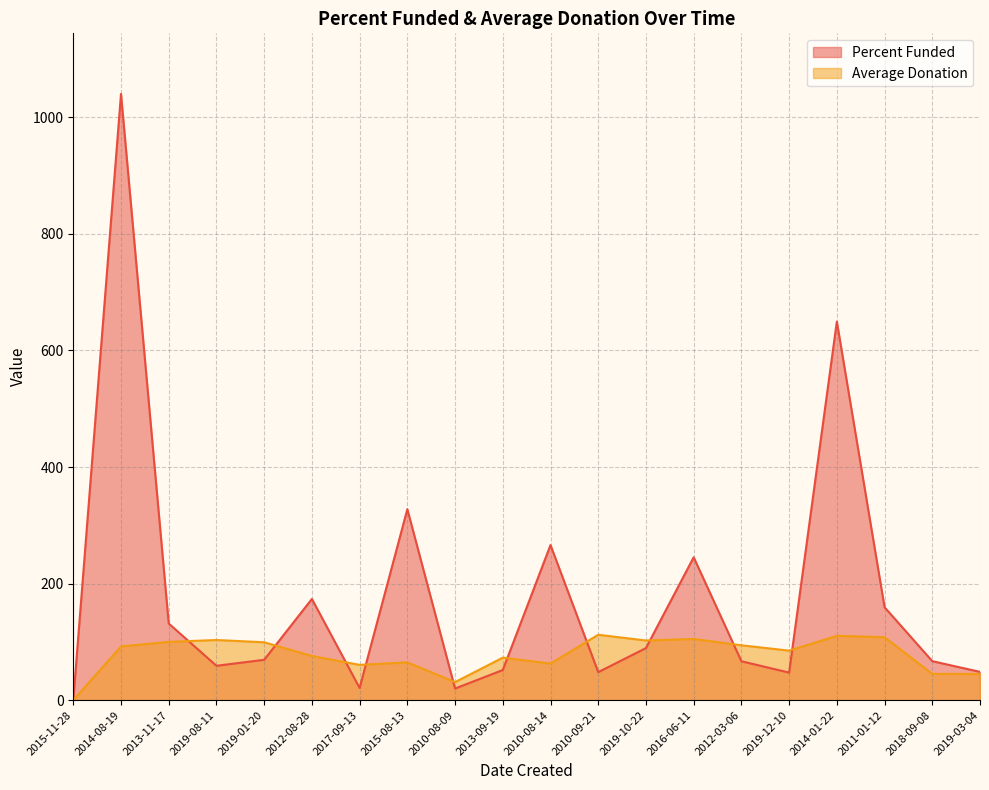

Where is Average Donation nearest to the value 56?

2017-09-13